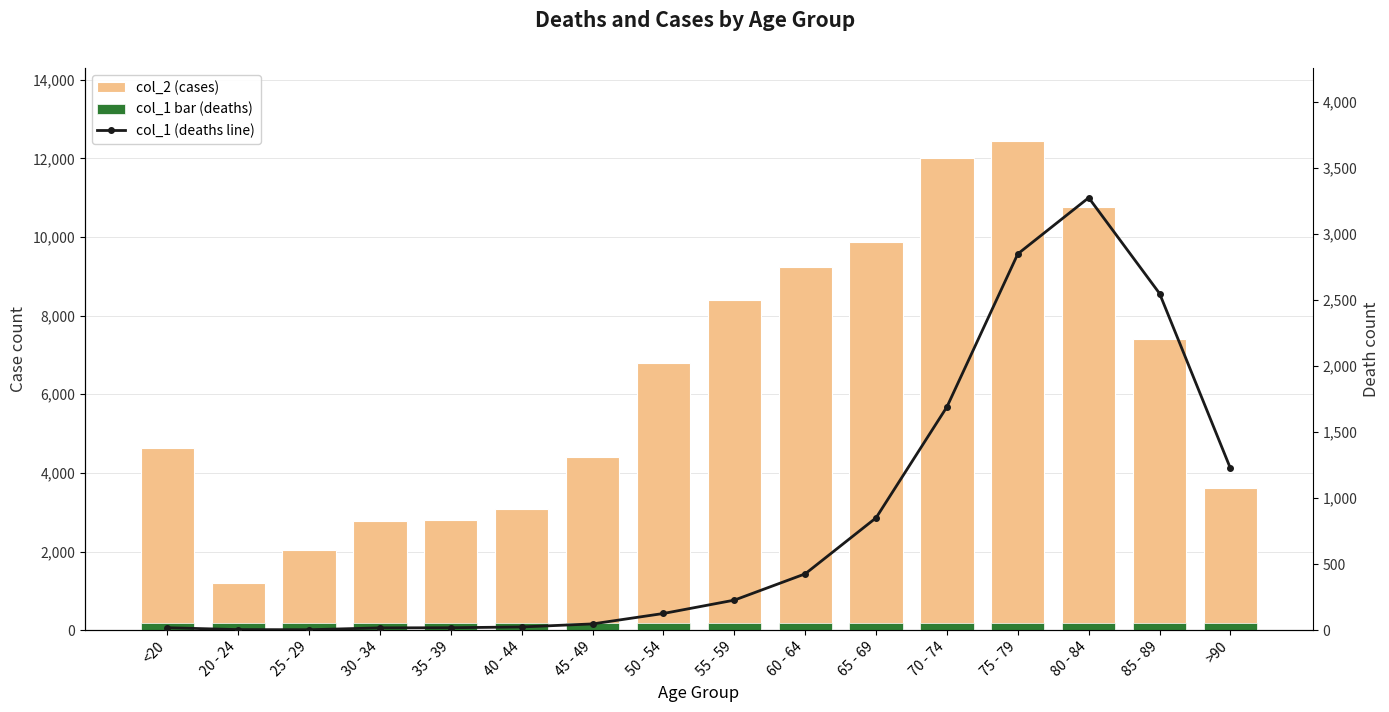

What is the value of the col_2 bar at the 8th from the left?

6803.0